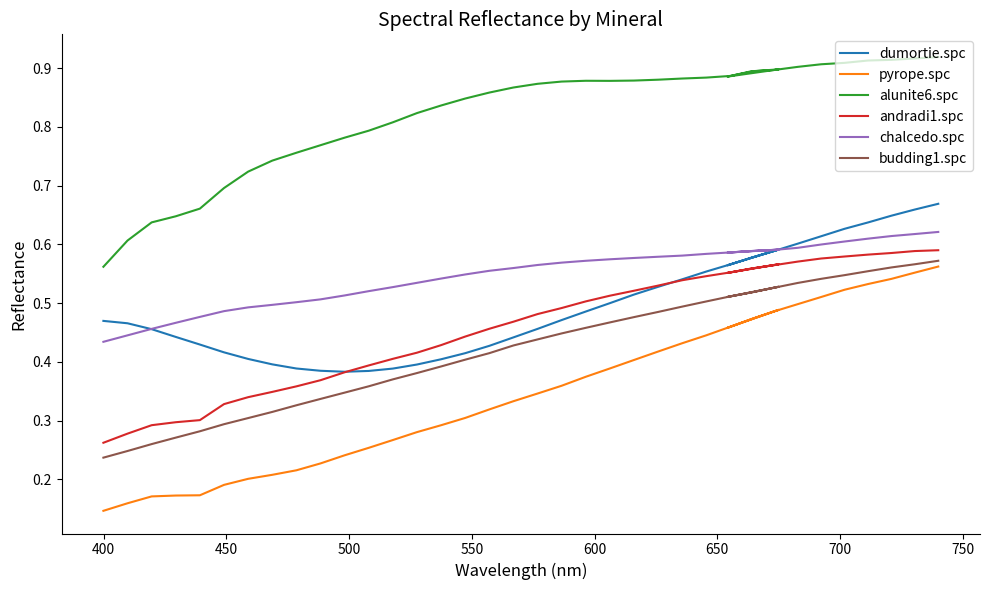

How many categories are shown in the chart?

39